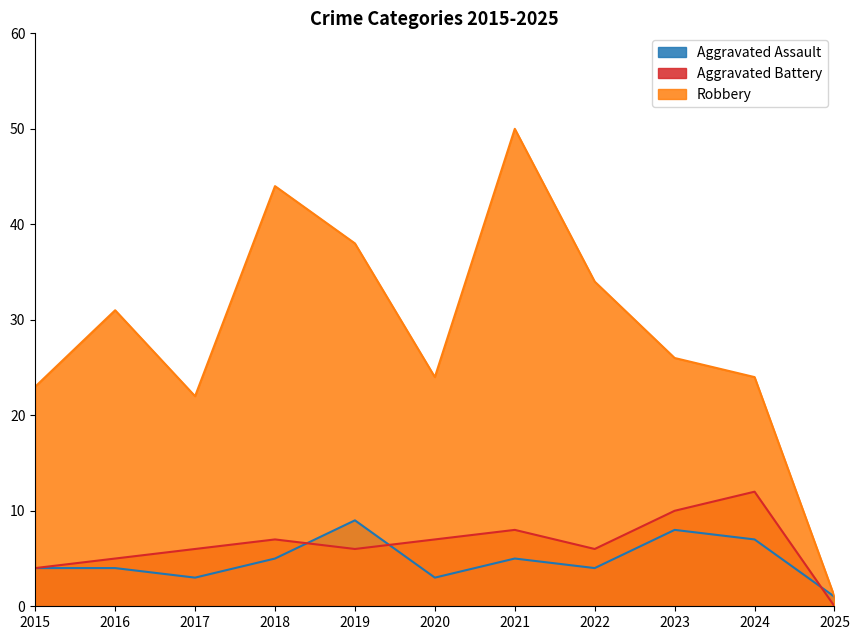

Is it true that Aggravated Assault equals 4 at 2020?

False